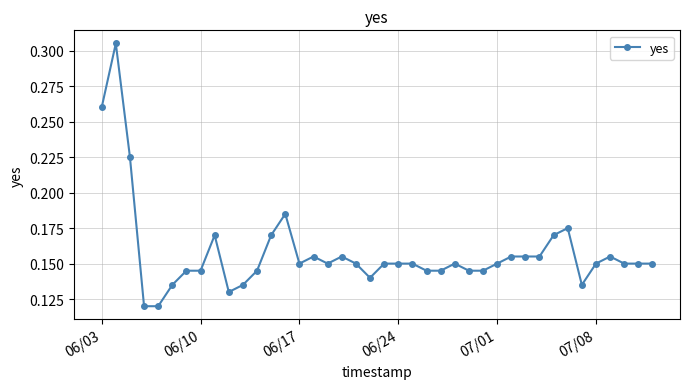

What is the sum of all values?

6.3